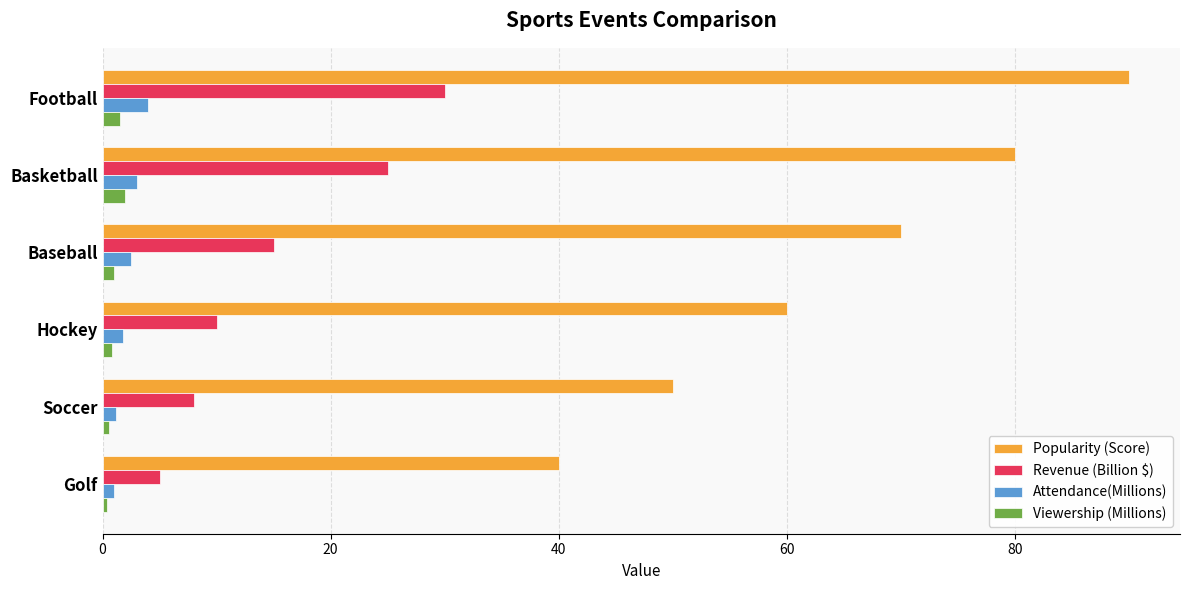

Where is Revenue (Billion $) nearest to the value 17?

Baseball